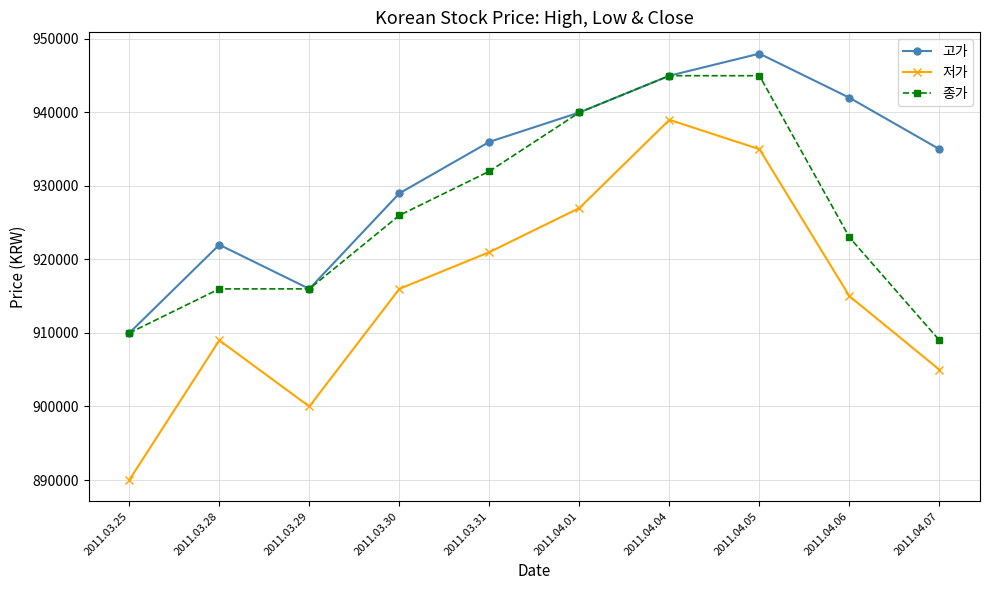

What is the label of the 8th point from the right?

2011.03.29